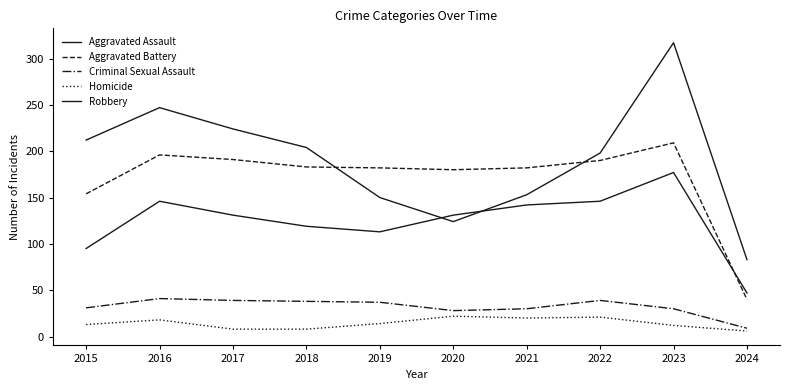

List the labels in order of Criminal Sexual Assault value, smallest first.

2024, 2020, 2021, 2023, 2015, 2019, 2018, 2017, 2022, 2016